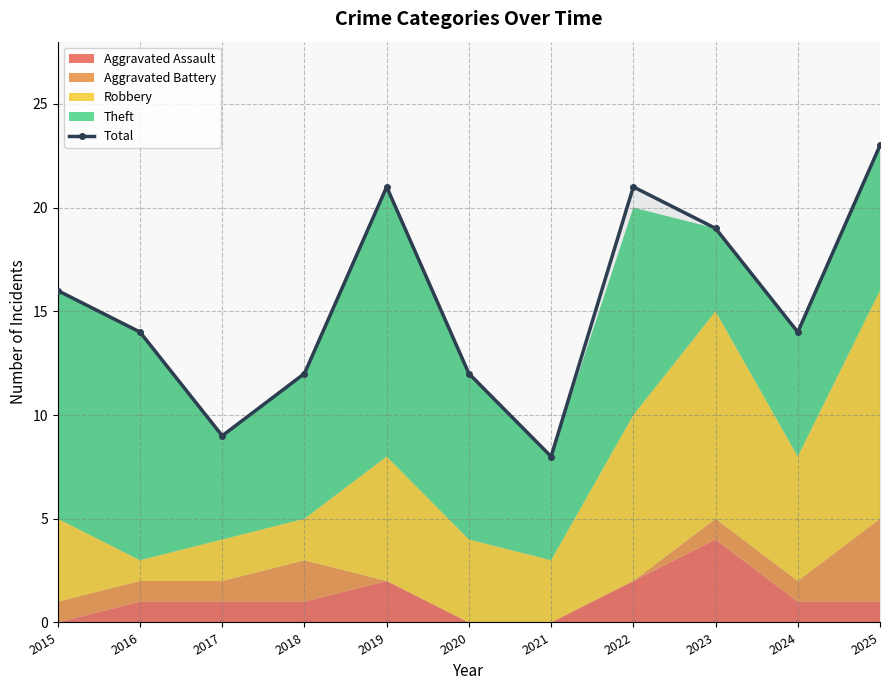

The chart shows a value of 9 at 2017. True or false?

True